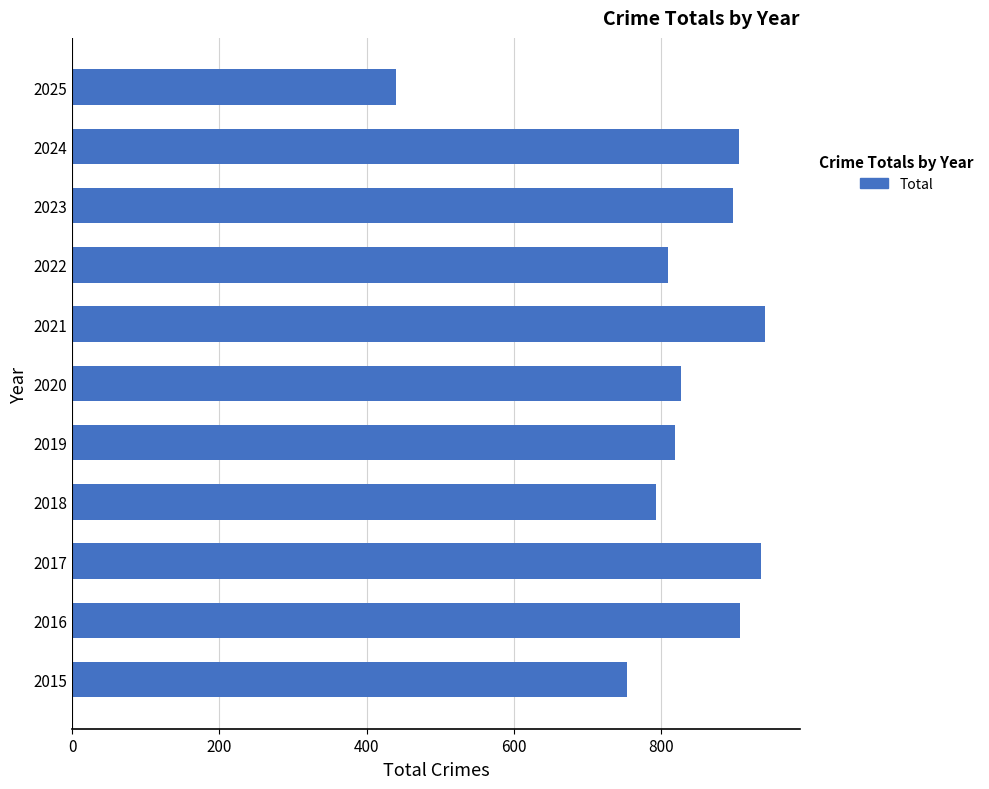

The value at 2019 is 820. True or false?

True